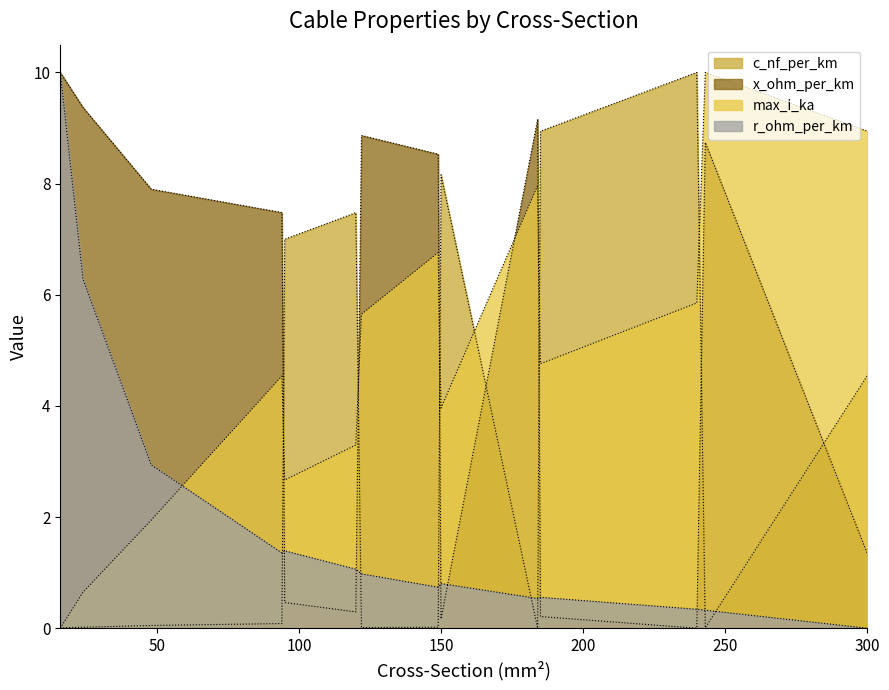

How many interior local valleys does the max_i_ka series have?

3